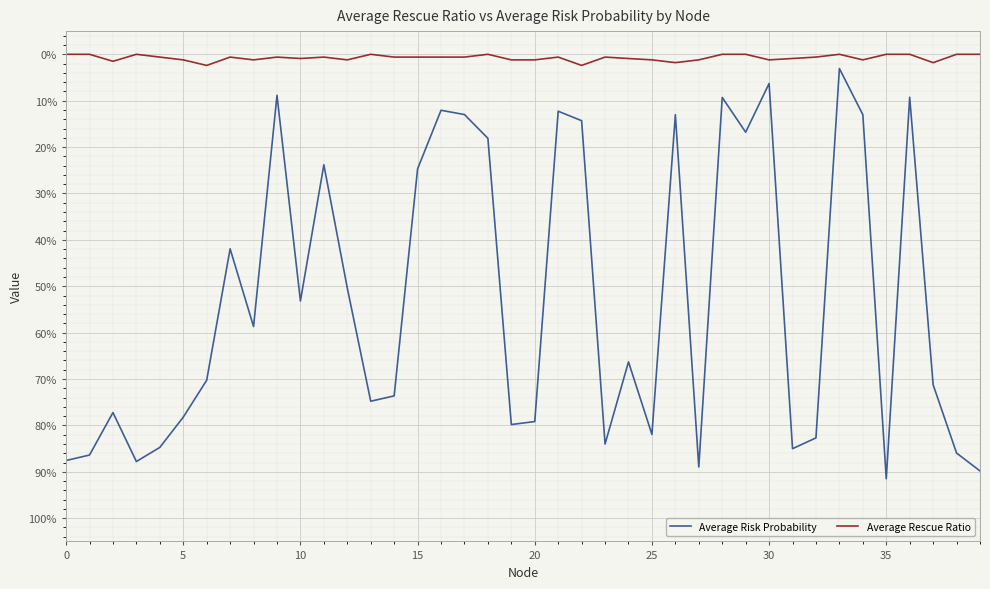

Which series has the largest total across all categories?

Average Risk Probability